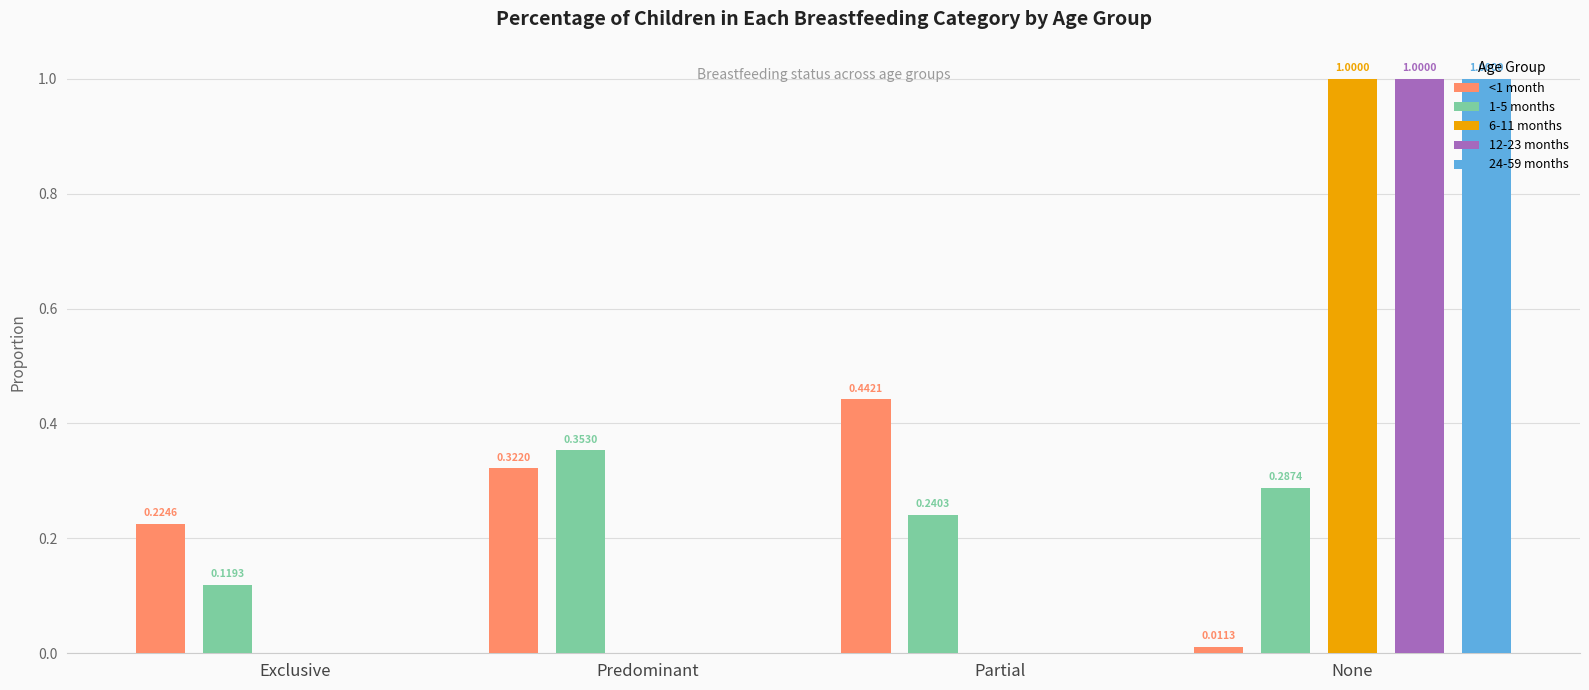

What are all the series names shown in the legend?

<1 month, 1-5 months, 6-11 months, 12-23 months, 24-59 months